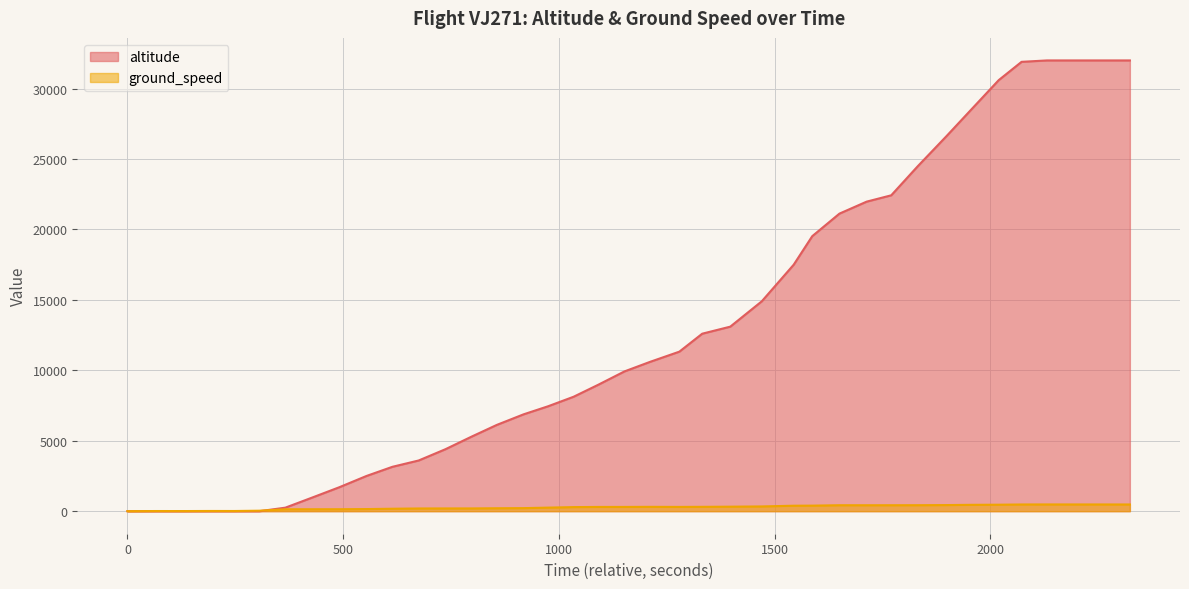

What is the difference between the second highest and minimum values in the ground_speed series?

477